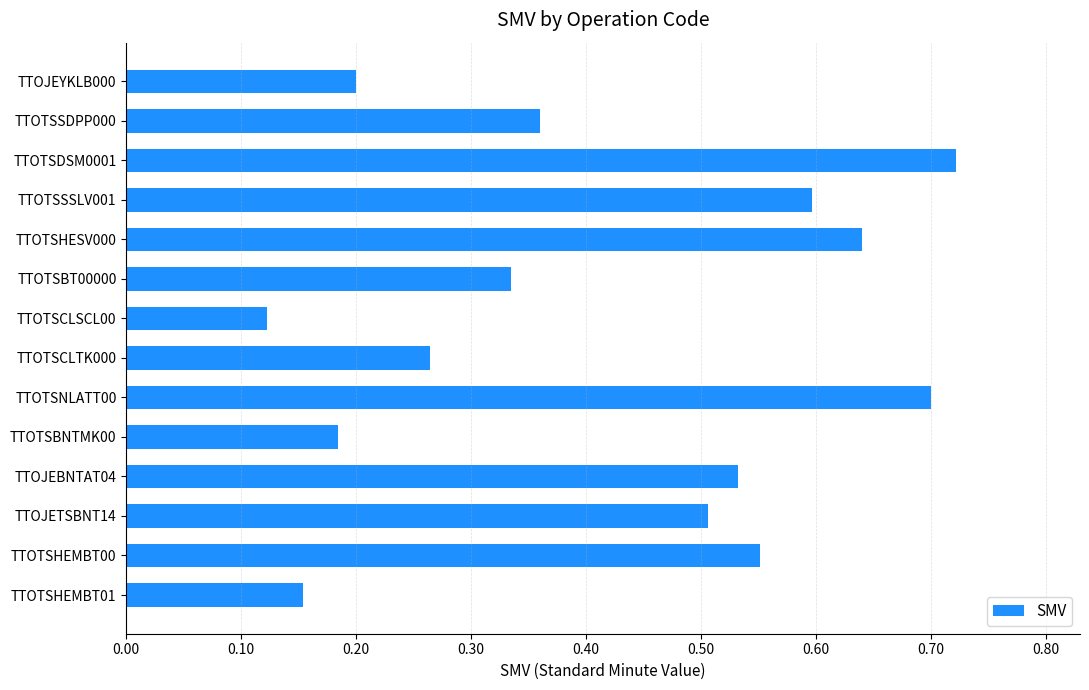

Rank the categories by value from highest to lowest.

TTOTSDSM0001, TTOTSNLATT00, TTOTSHESV000, TTOTSSSLV001, TTOTSHEMBT00, TTOJEBNTAT04, TTOJETSBNT14, TTOTSSDPP000, TTOTSBT00000, TTOTSCLTK000, TTOJEYKLB000, TTOTSBNTMK00, TTOTSHEMBT01, TTOTSCLSCL00